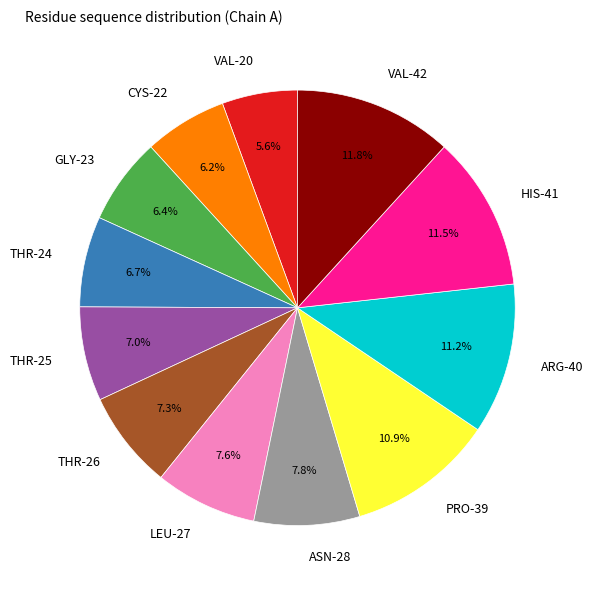

The ARG-40 slice represents 11% of the pie. True or false?

True